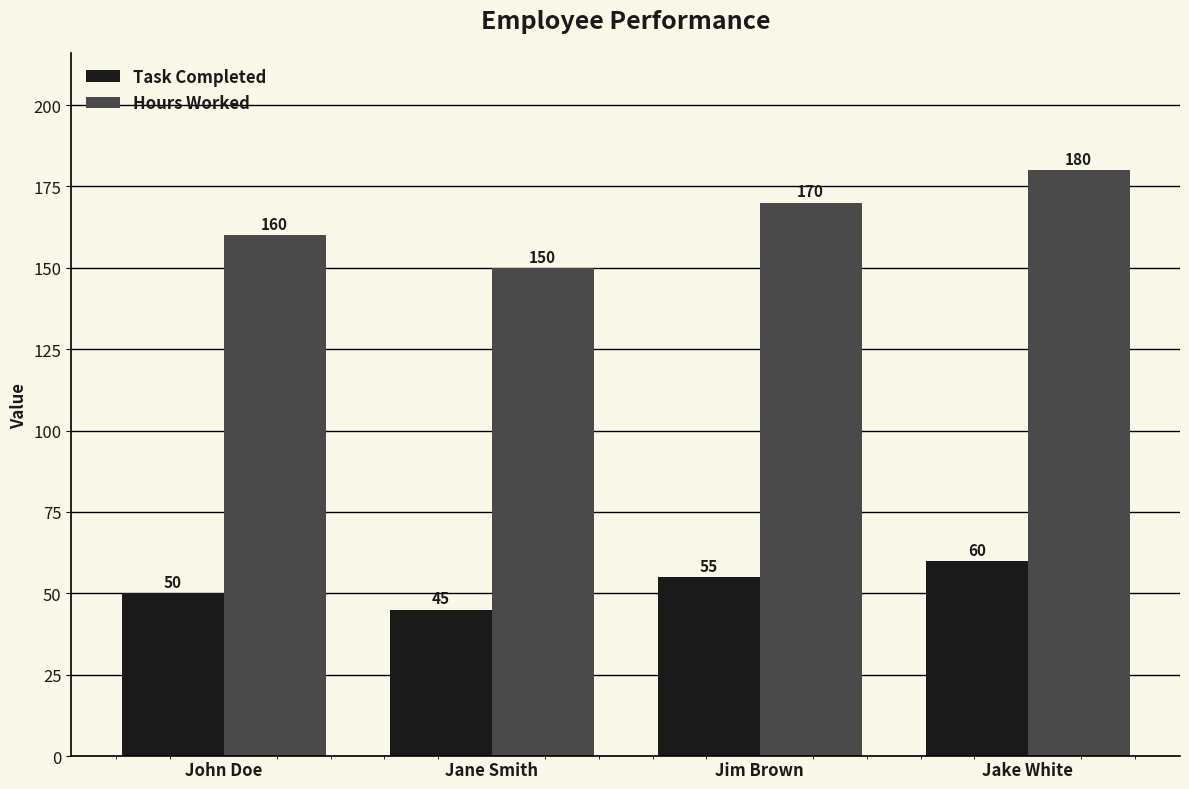

How many groups of bars are there?

4